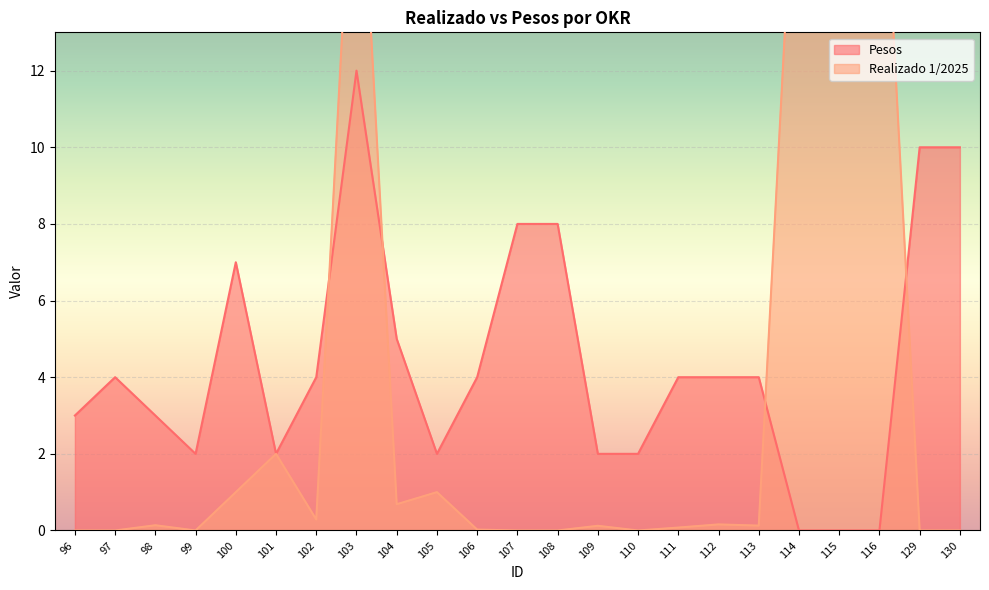

The value at 116 is -7. True or false?

False